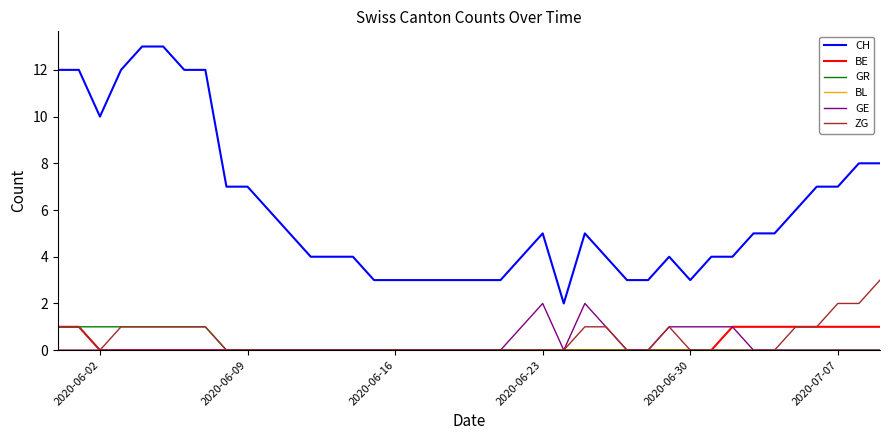

What is the difference between the second highest and minimum values in the GR series?

1